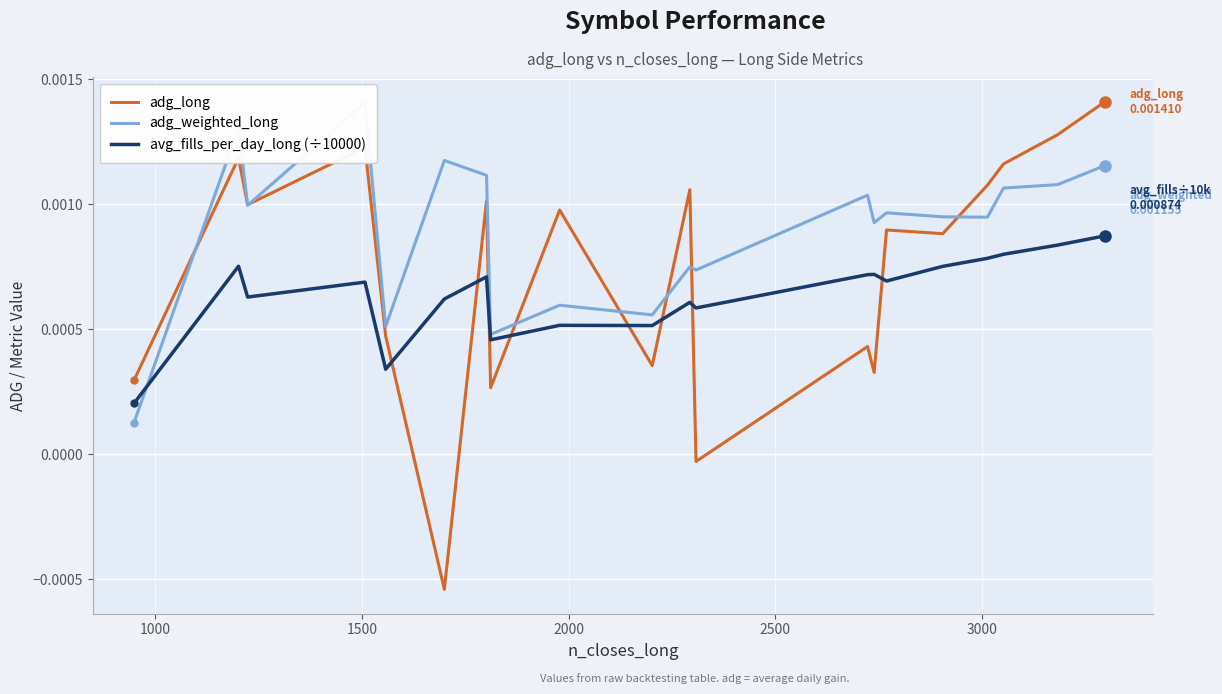

True or false: avg_fills_per_day_long (÷10000) and adg_long cross at least once.

True